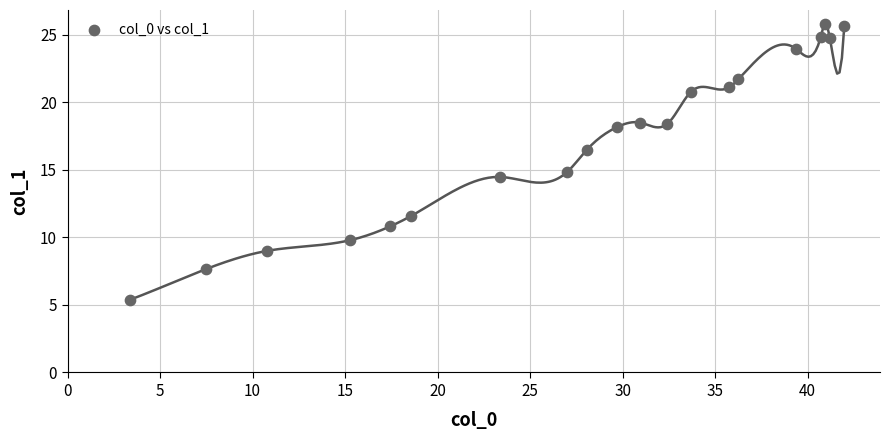

What is the range of Y values (max minus min)?

20.4